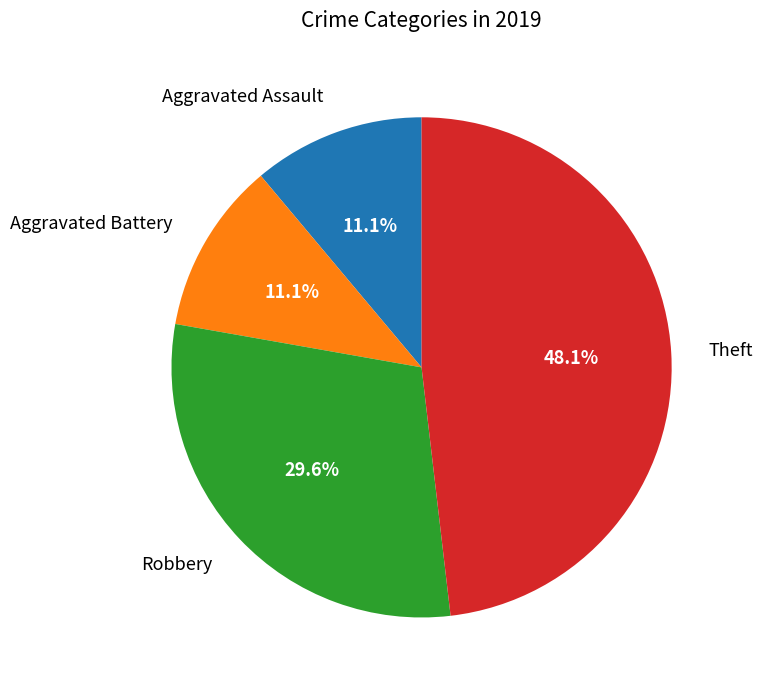

What percentage is the Robbery slice, to the nearest percent?

30%